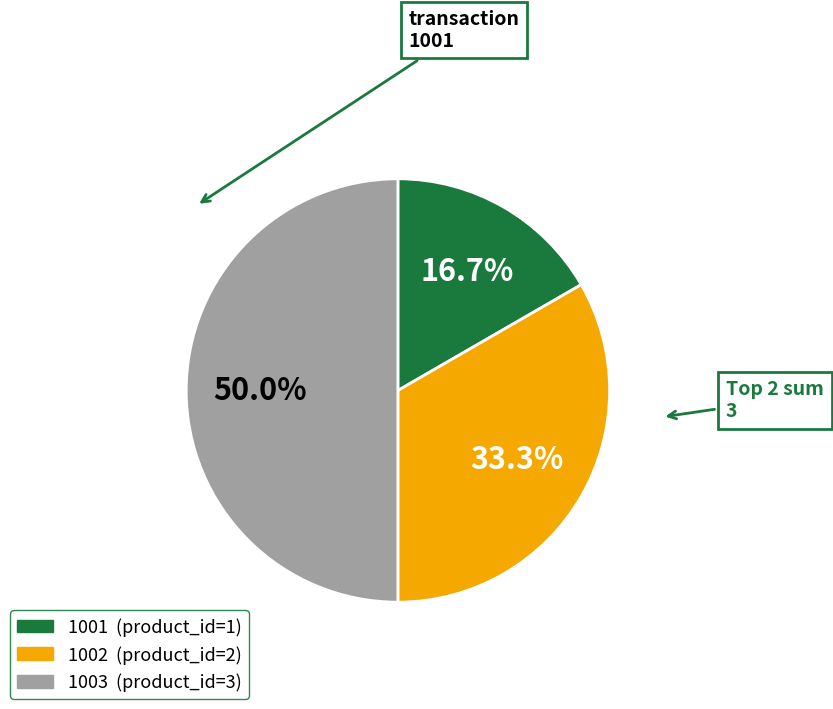

True or false: 1002 accounts for 48% of the total.

False